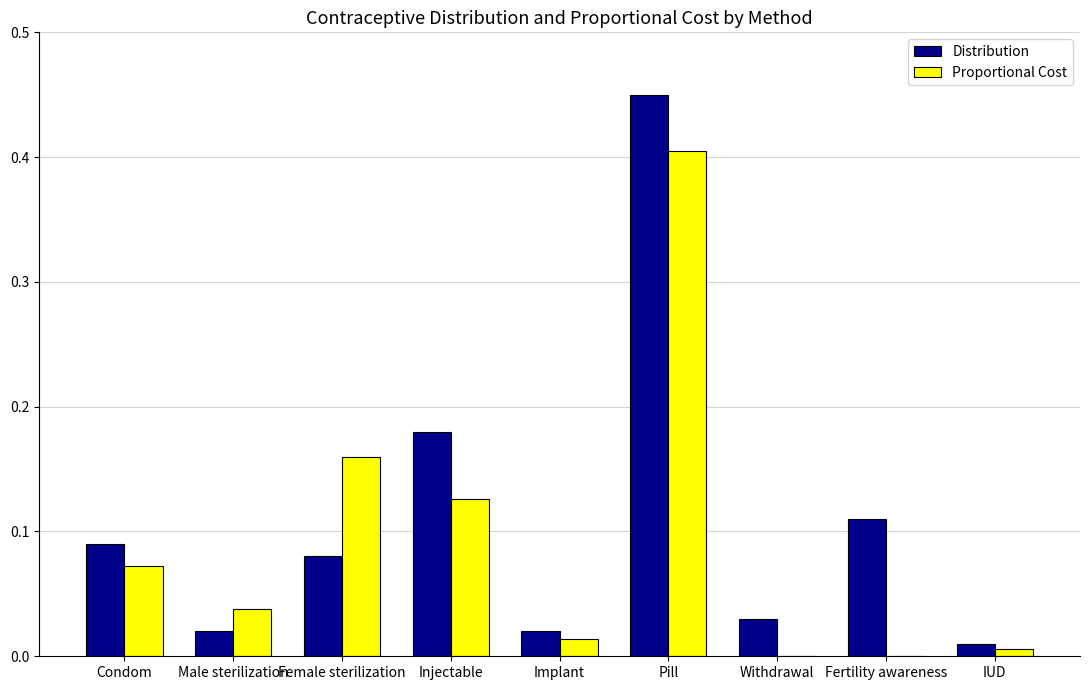

What is the sum of all Distribution values?

1.0